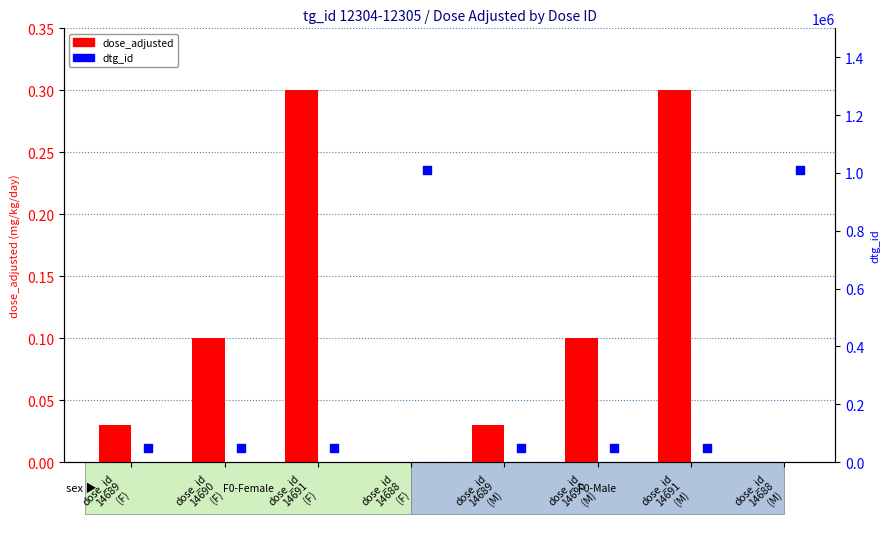

What is the total value across all series at dose_id
14689
(M)?

47400.0